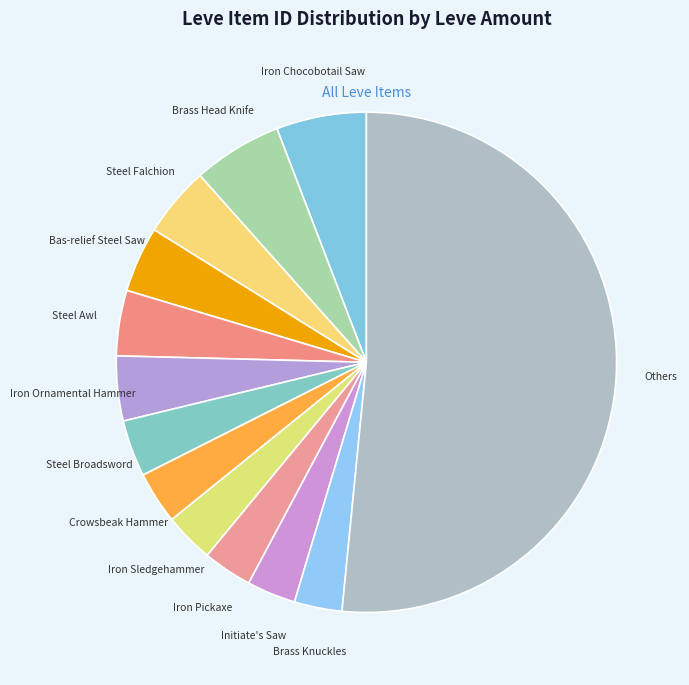

Which has a higher value, Steel Awl or Iron Chocobotail Saw?

Iron Chocobotail Saw